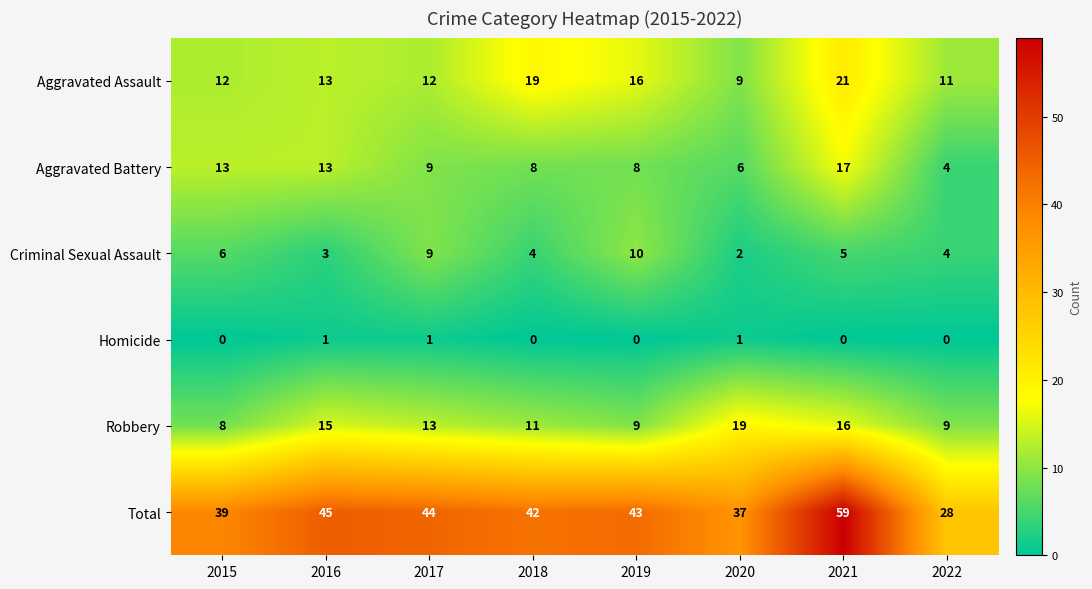

Rank the series at 2019 from highest to lowest value.

Total, Aggravated Assault, Criminal Sexual Assault, Robbery, Aggravated Battery, Homicide